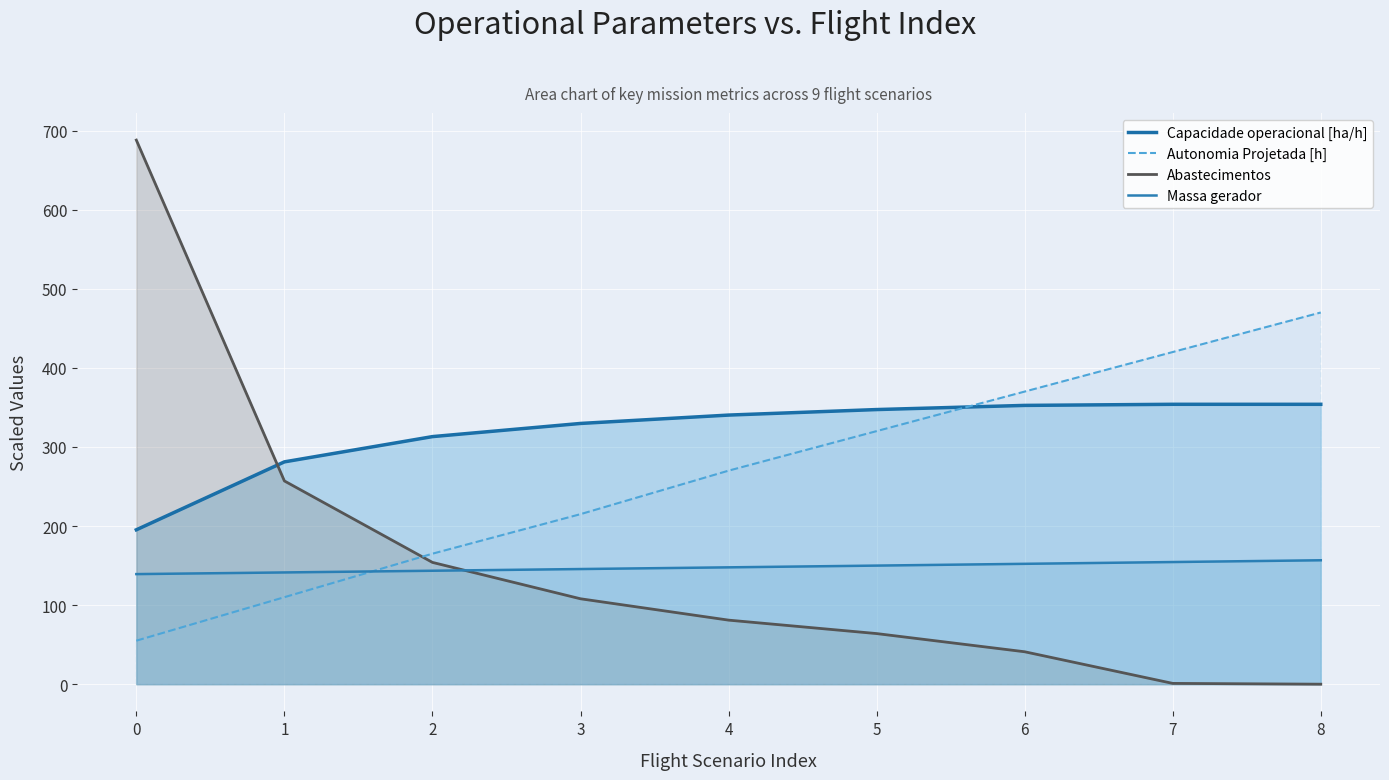

Which series has the widest spread of values?

Abastecimentos